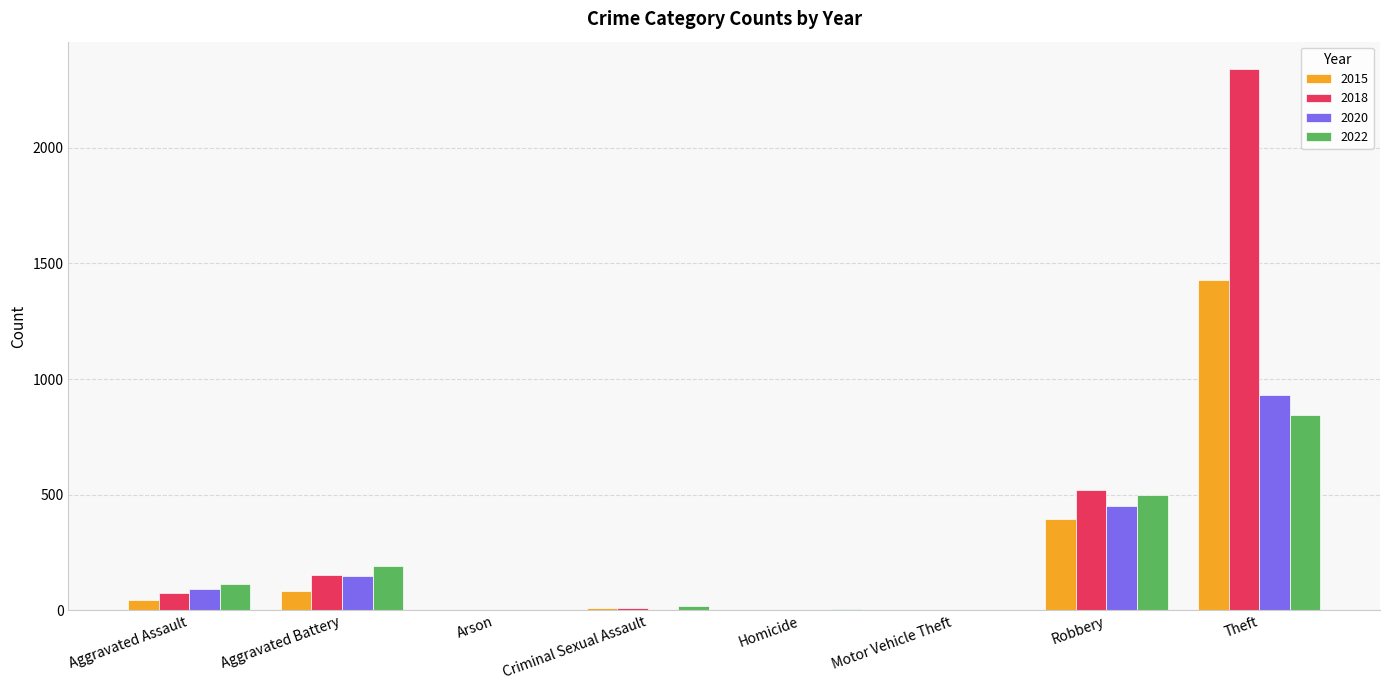

The value of 2018 at Aggravated Assault is 77. True or false?

True